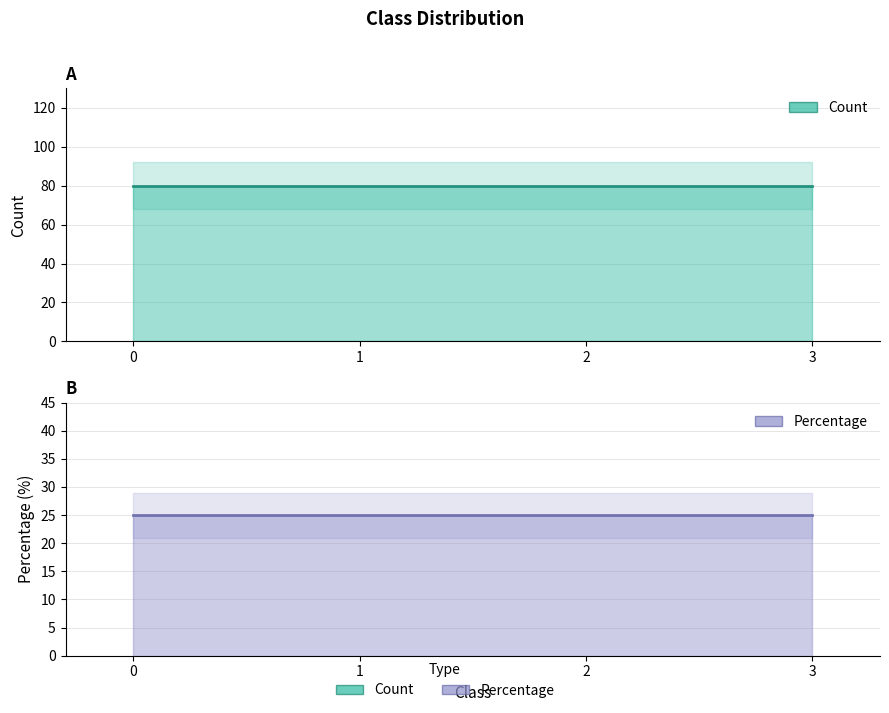

Does the chart have visible grid lines?

Yes